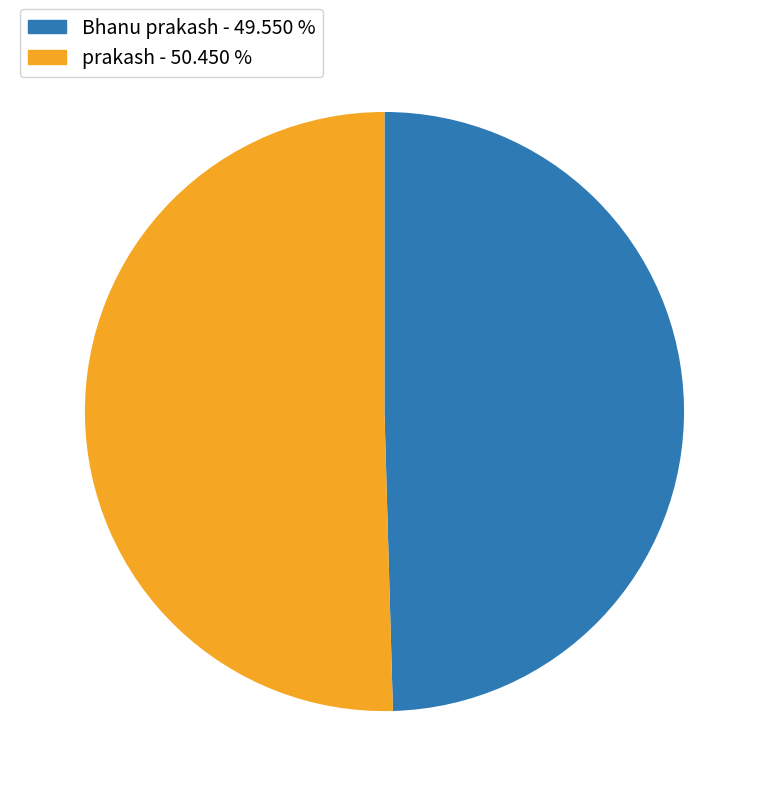

Count the number of slices in the pie.

2